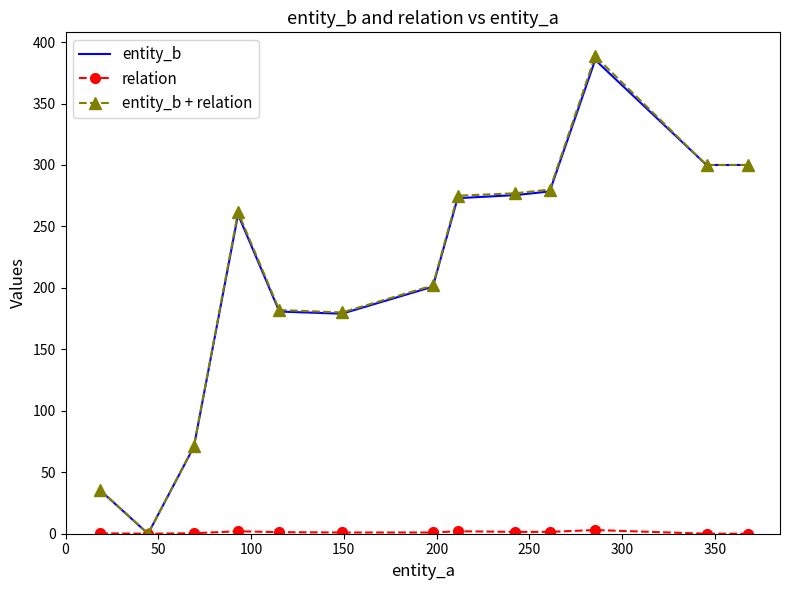

What is the maximum value shown in the chart?

388.5